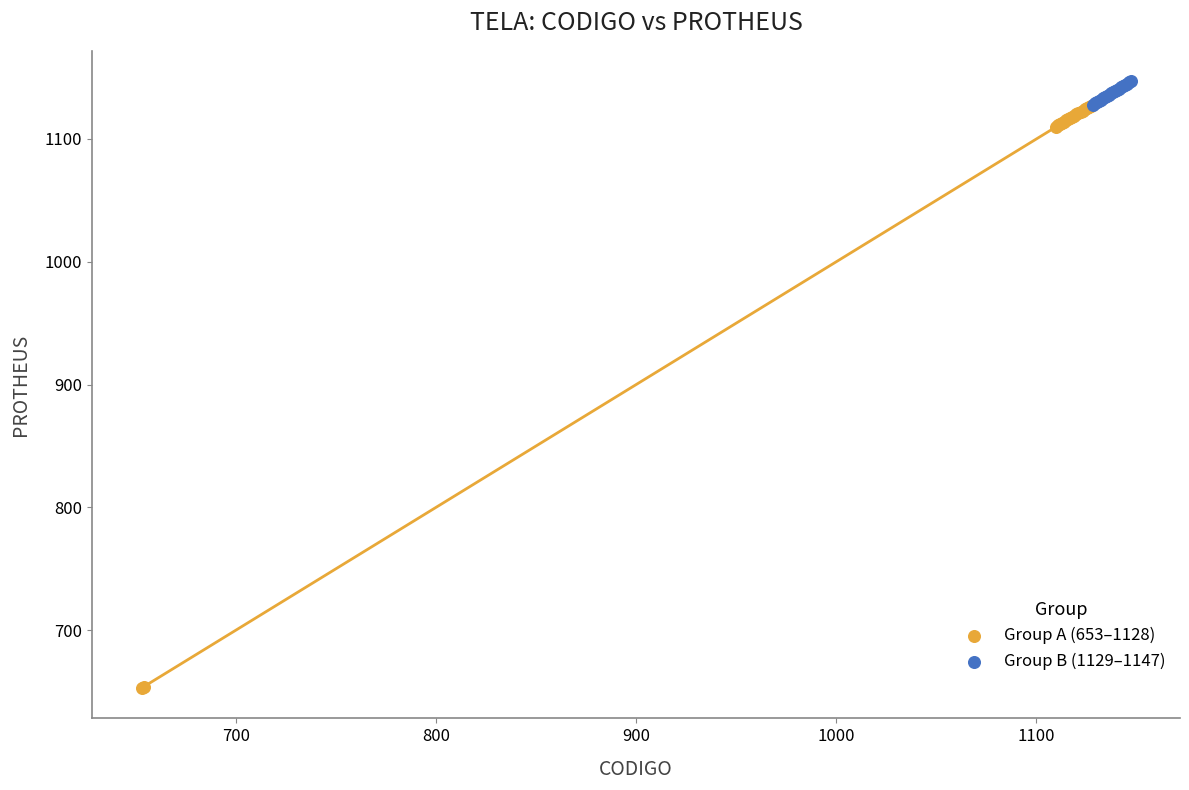

What are all the series names shown in the legend?

Group A (653–1128), Group B (1129–1147)